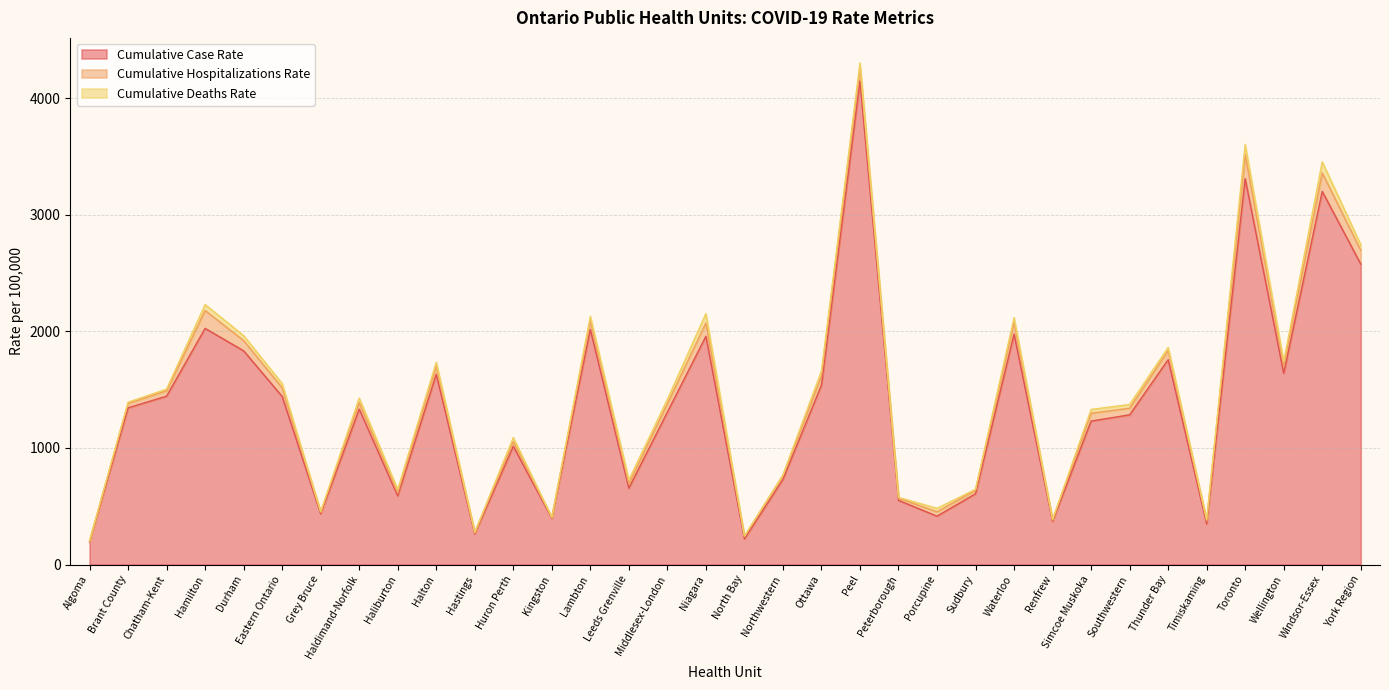

The value of Cumulative Case Rate at Hamilton is 1145.2. True or false?

False